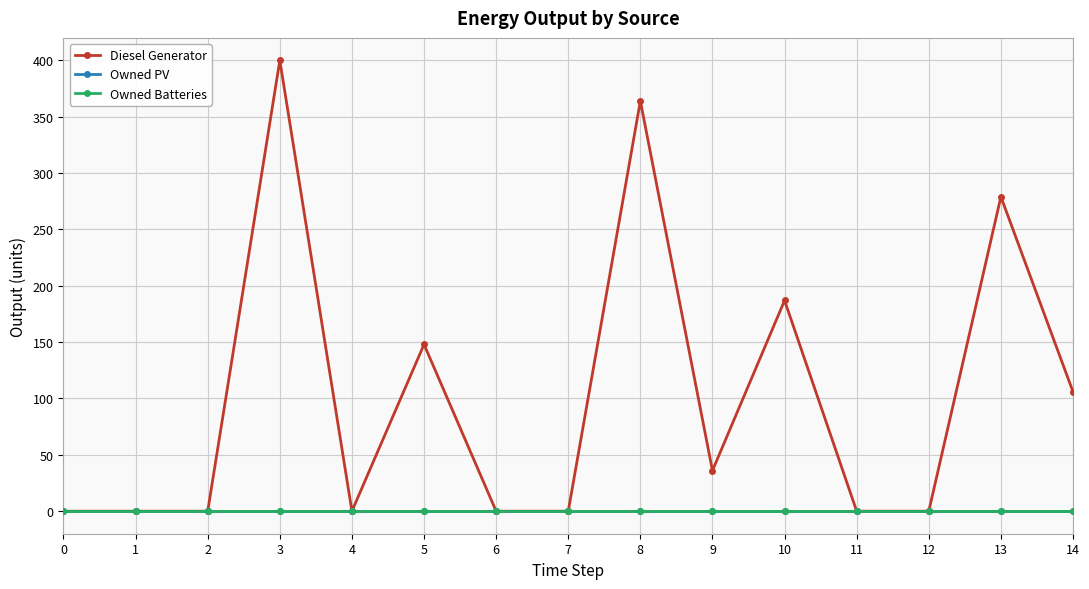

At which category is the sum across all series the highest?

3